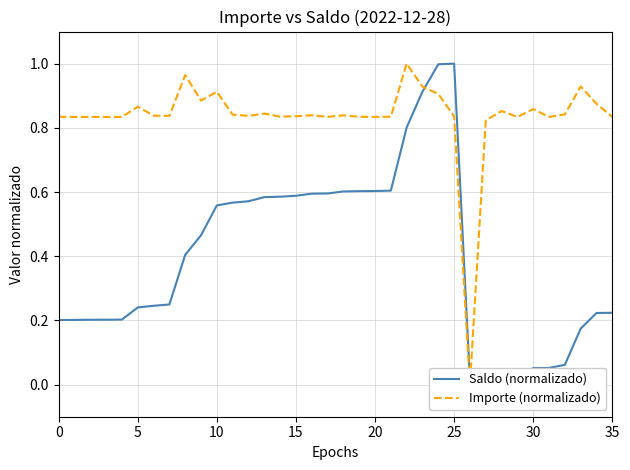

What is the sum of all Saldo (normalizado) values?

14.2